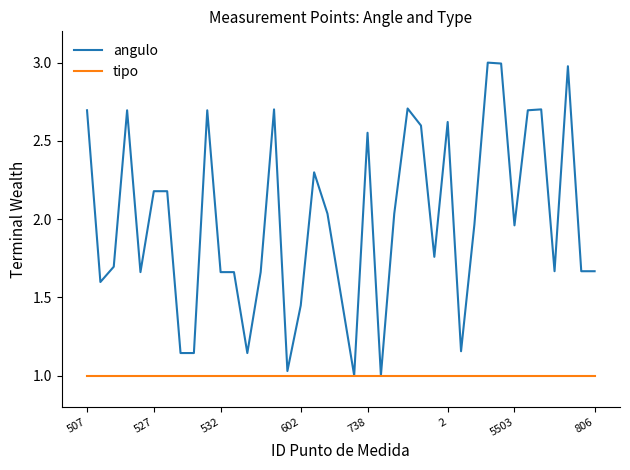

What is the highest value of the angulo series?

3.0